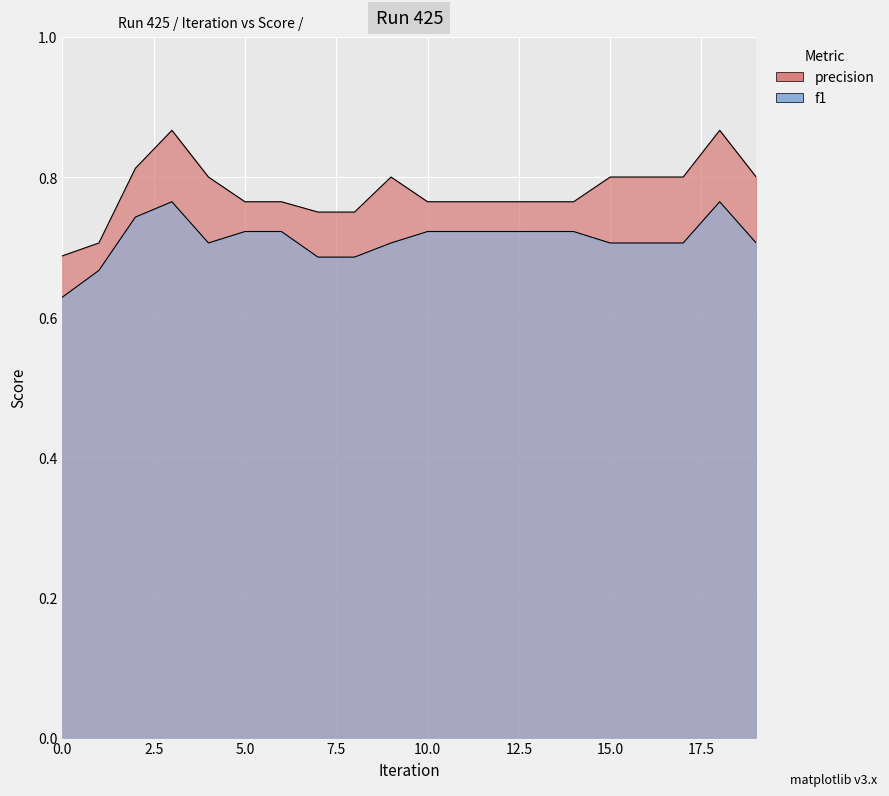

How many interior local peaks does the precision series have?

3